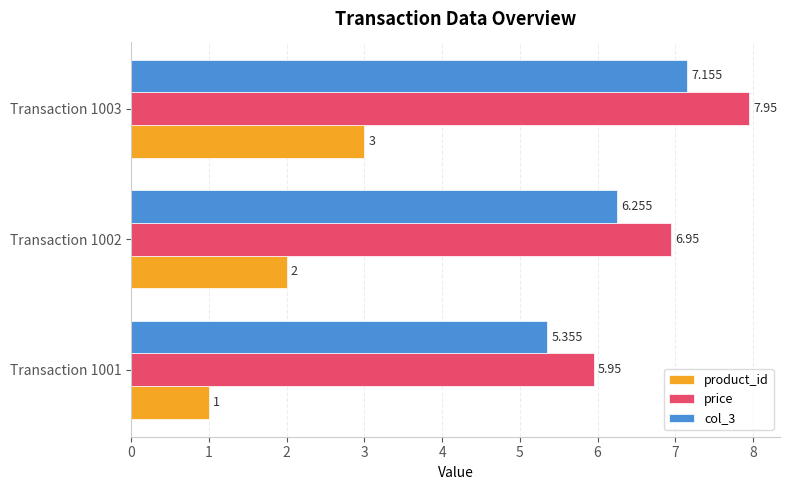

Is the value of product_id at Transaction 1001 greater than the value of price at Transaction 1003?

No